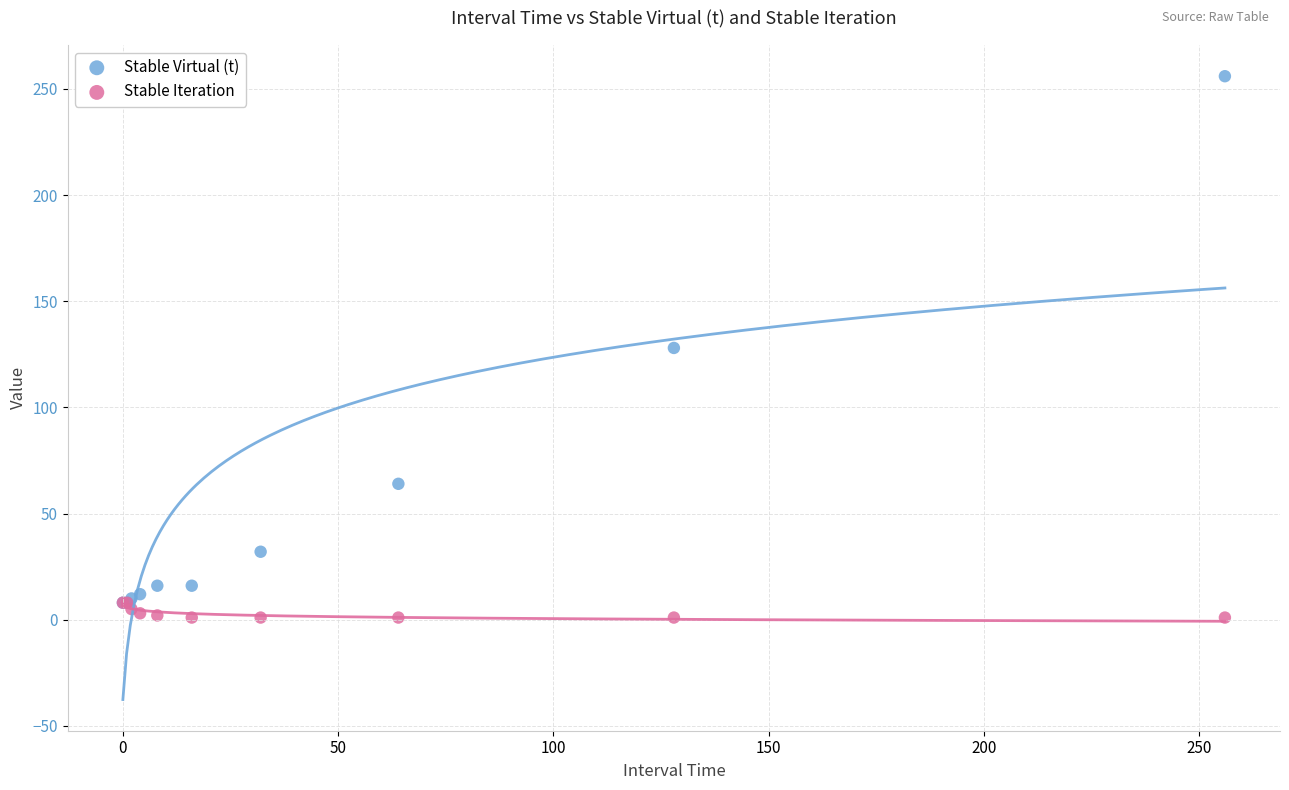

In the Stable Virtual (t) series, what Y value is closest to 132?

128